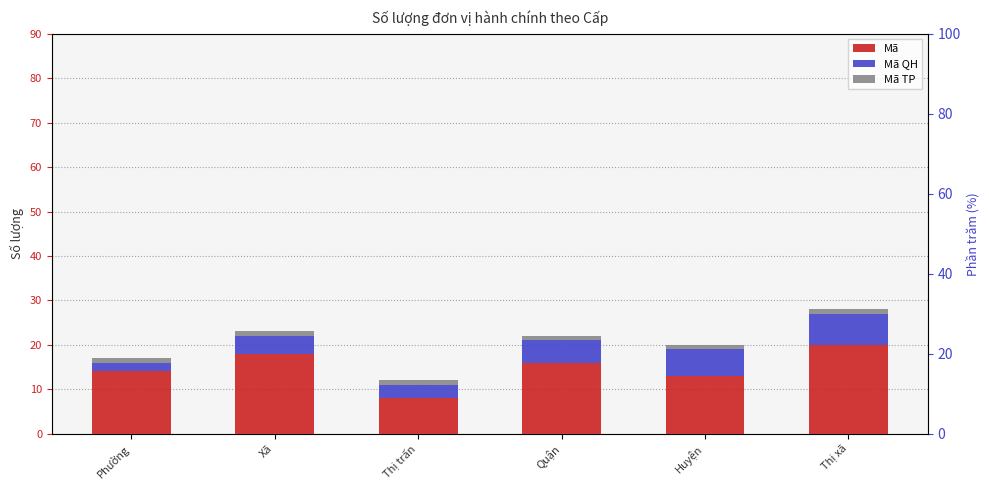

What are all the series names shown in the legend?

Mã, Mã QH, Mã TP